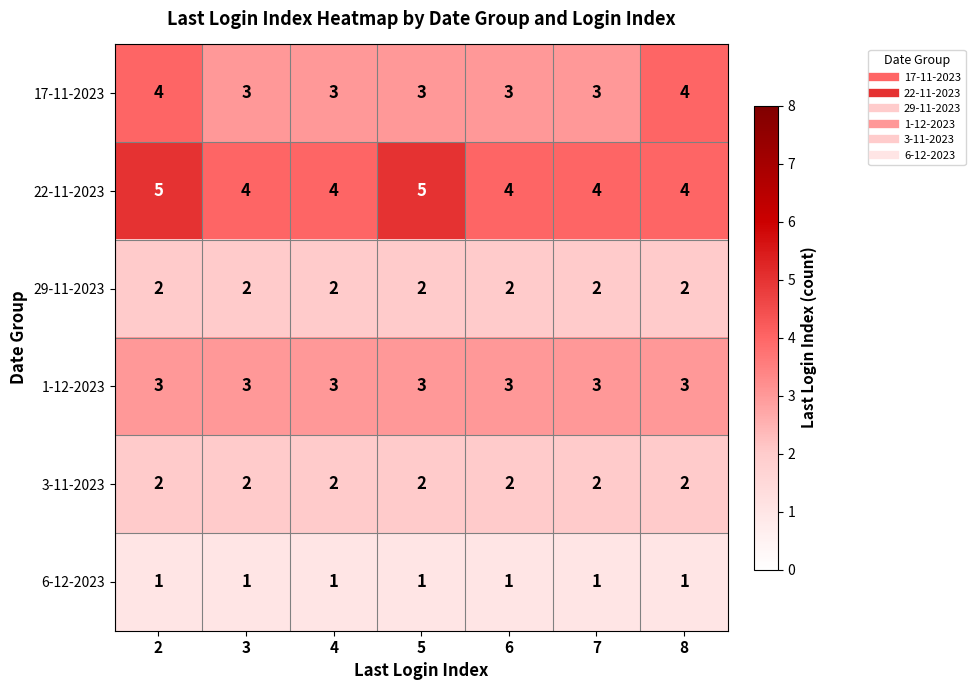

What is the greatest value displayed?

5